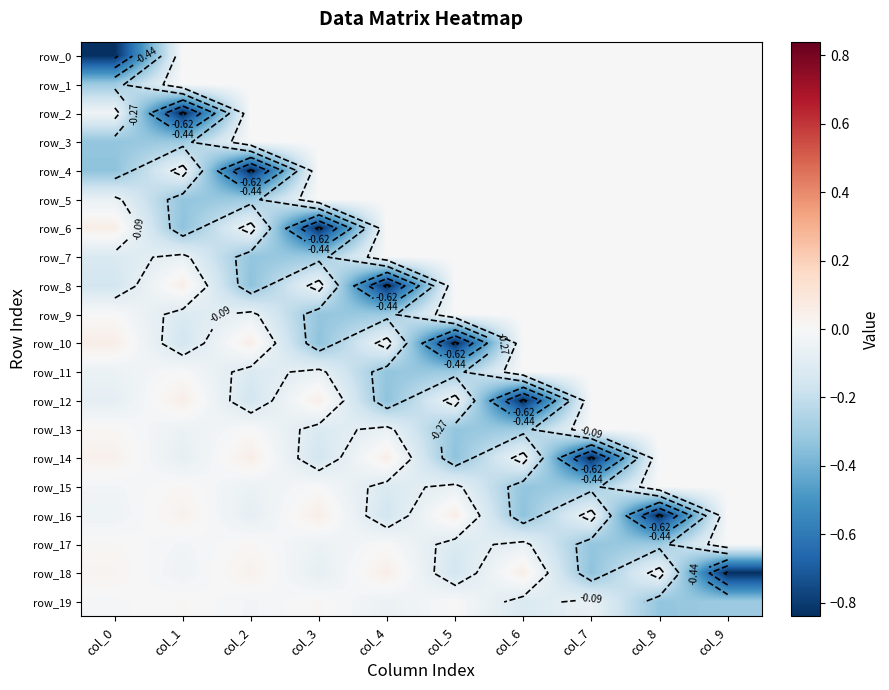

What is the sum of all row_0 values?

-0.8